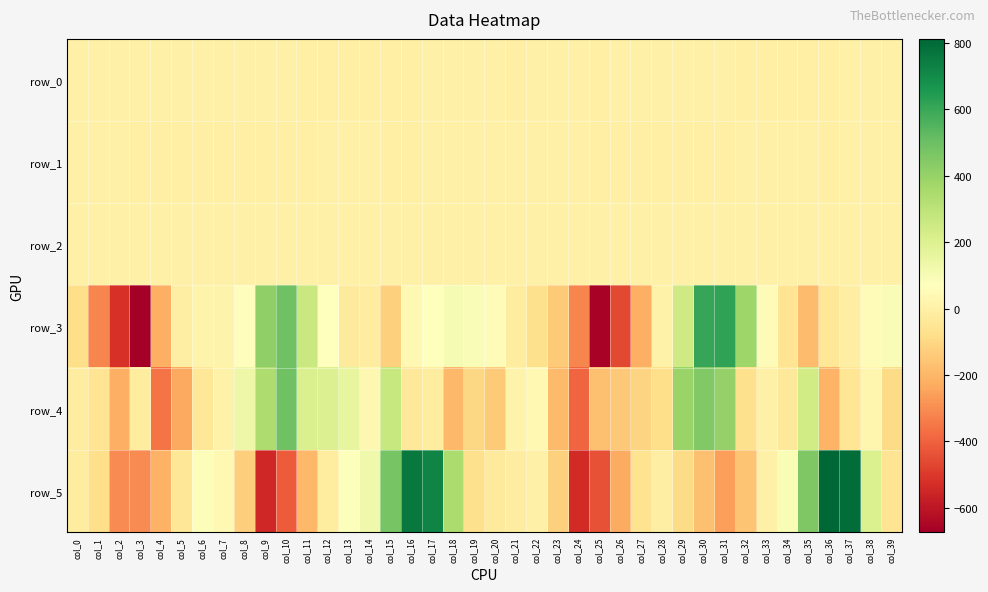

What is the difference between the maximum and minimum values in the row_4 series?

880.1